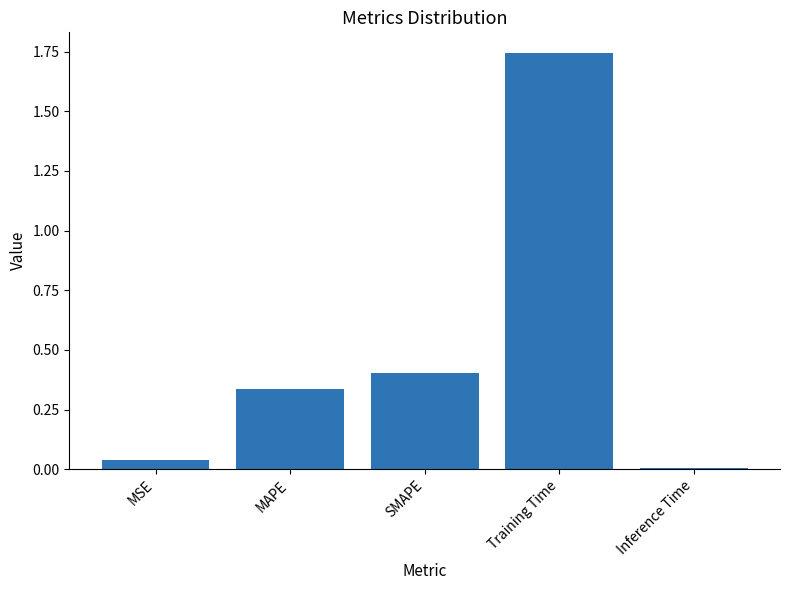

What position from the right is SMAPE?

3